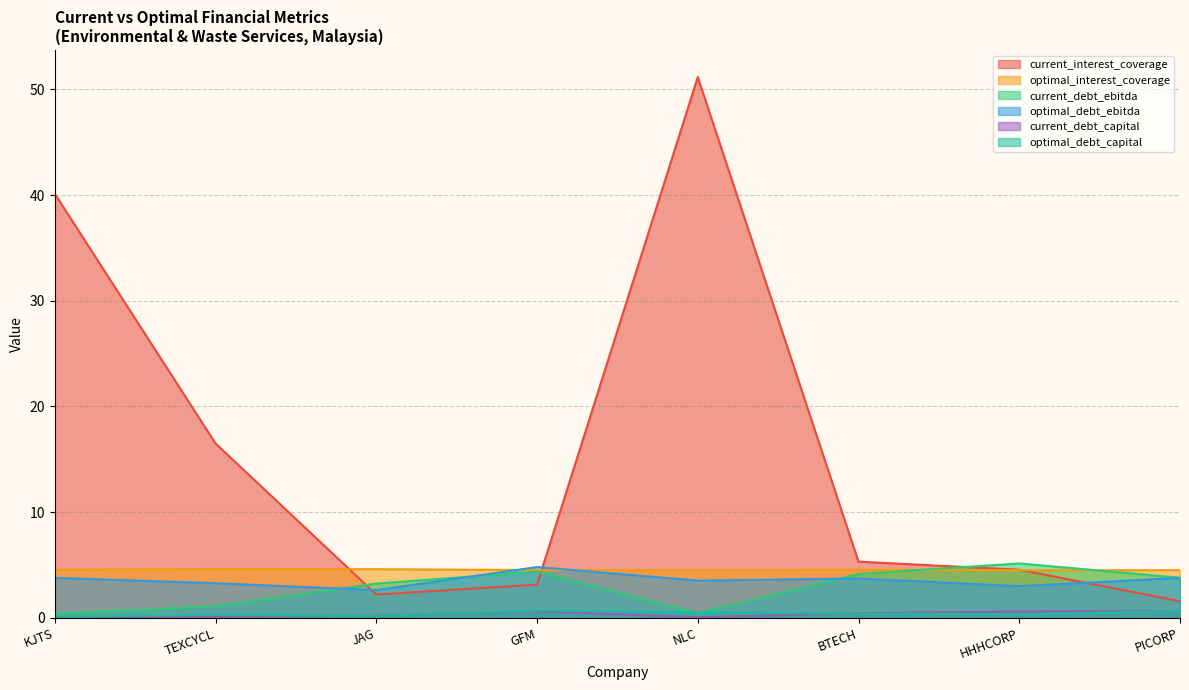

Reading right to left, list all the values displayed in this chart.

current_interest_coverage: 1.6	4.6	5.3	51.2	3.2	2.2	16.5	40.1
optimal_interest_coverage: 4.5	4.5	4.5	4.5	4.5	4.6	4.6	4.6
current_debt_ebitda: 3.8	5.1	4.1	0.4	4.4	3.2	1.1	0.4
optimal_debt_ebitda: 3.8	3.0	3.7	3.5	4.8	2.6	3.3	3.8
current_debt_capital: 0.6	0.6	0.4	0.1	0.6	0.2	0.1	0.0
optimal_debt_capital: 0.6	0.3	0.4	0.5	0.7	0.2	0.3	0.1